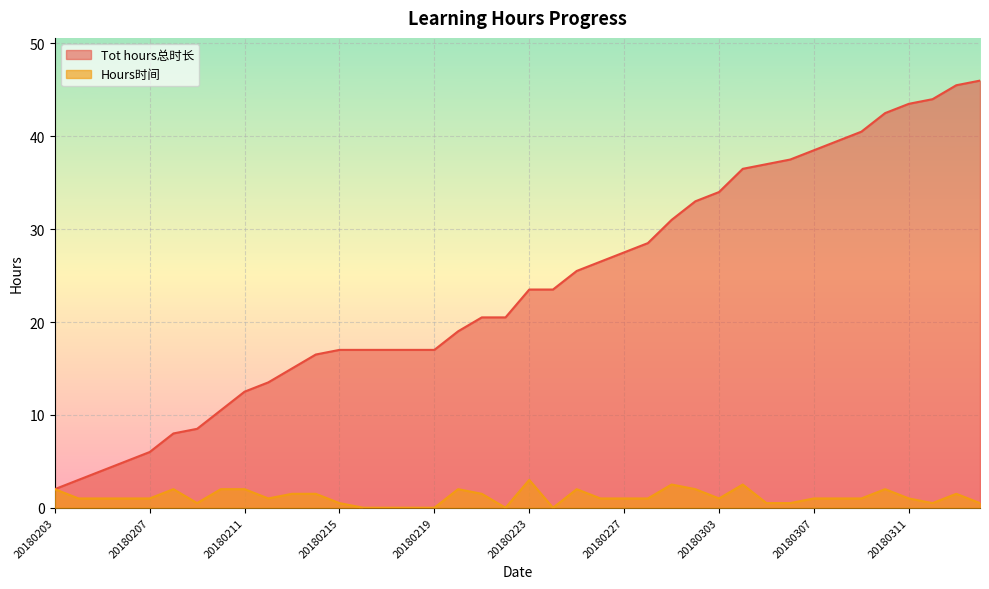

What are all the series names shown in the legend?

Tot hours总时长, Hours时间